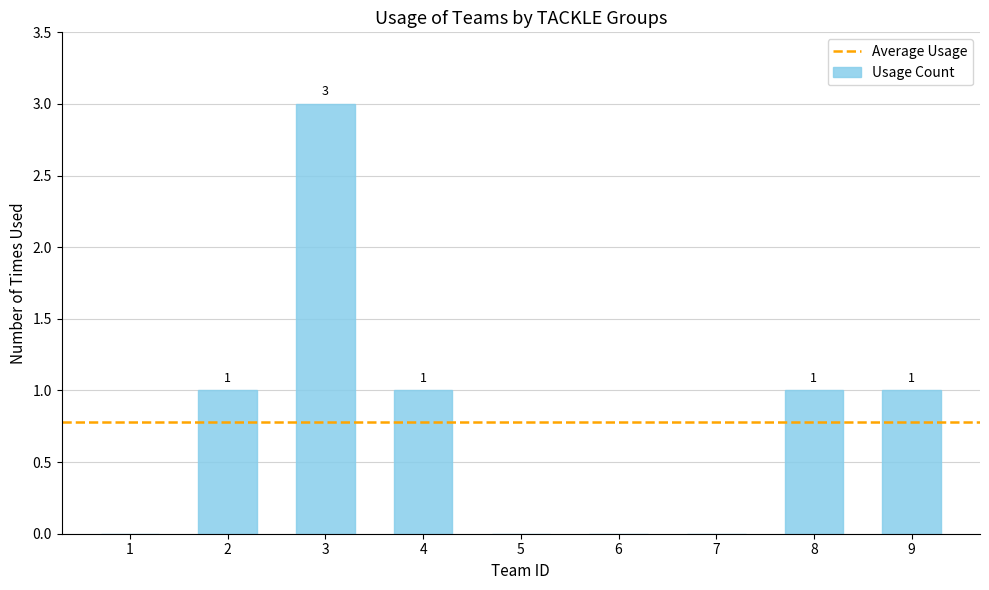

How many values are between 0 and 1?

8